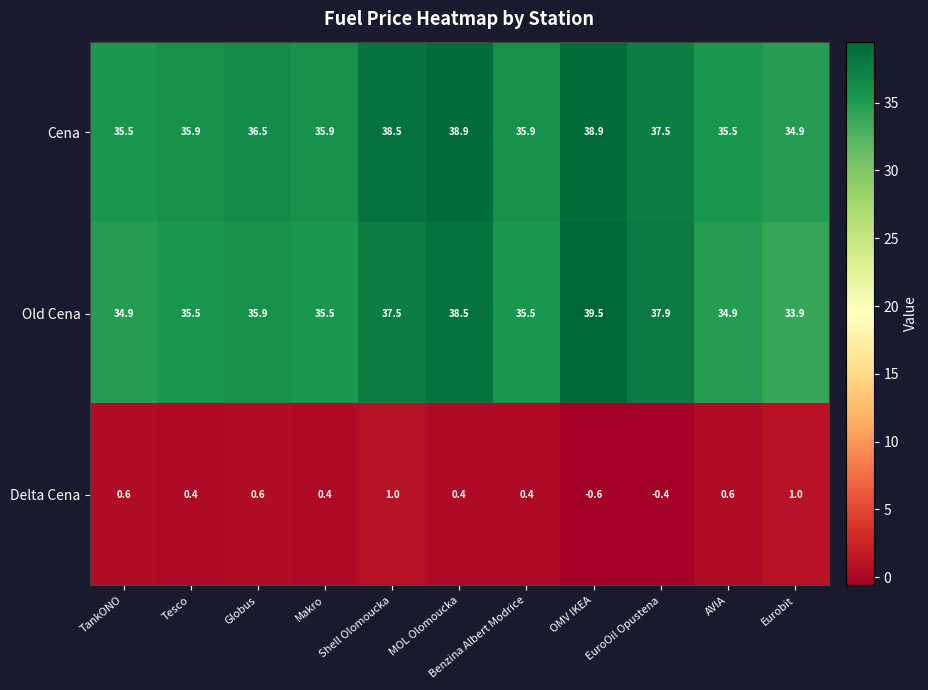

At which label does Cena reach its minimum?

Eurobit